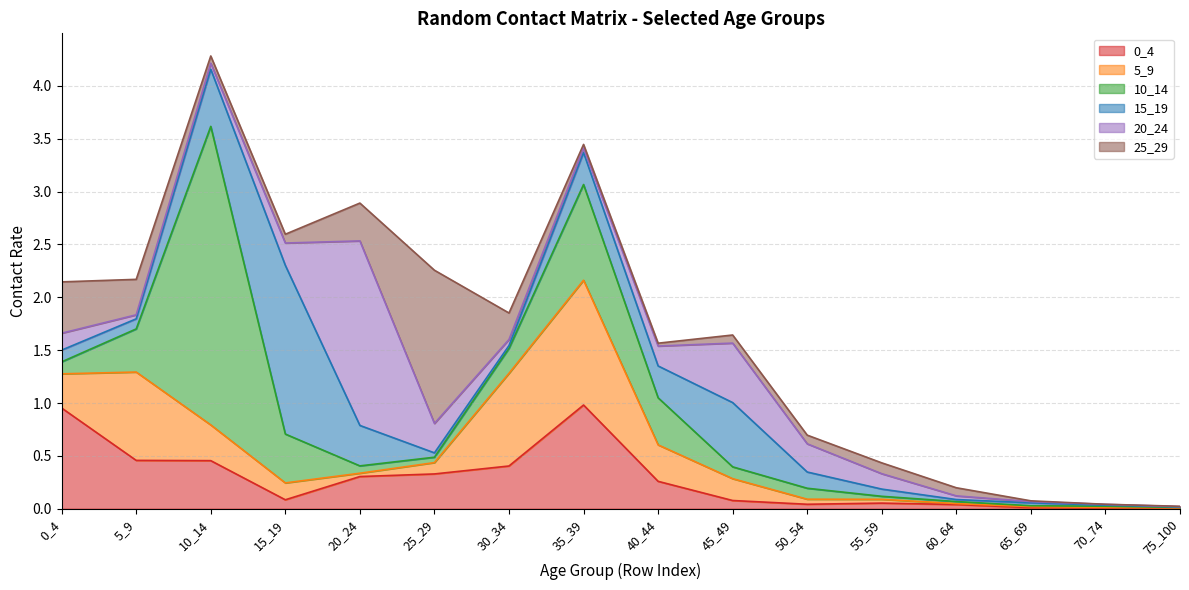

What is the difference between the maximum and minimum values in the 5_9 series?

1.2